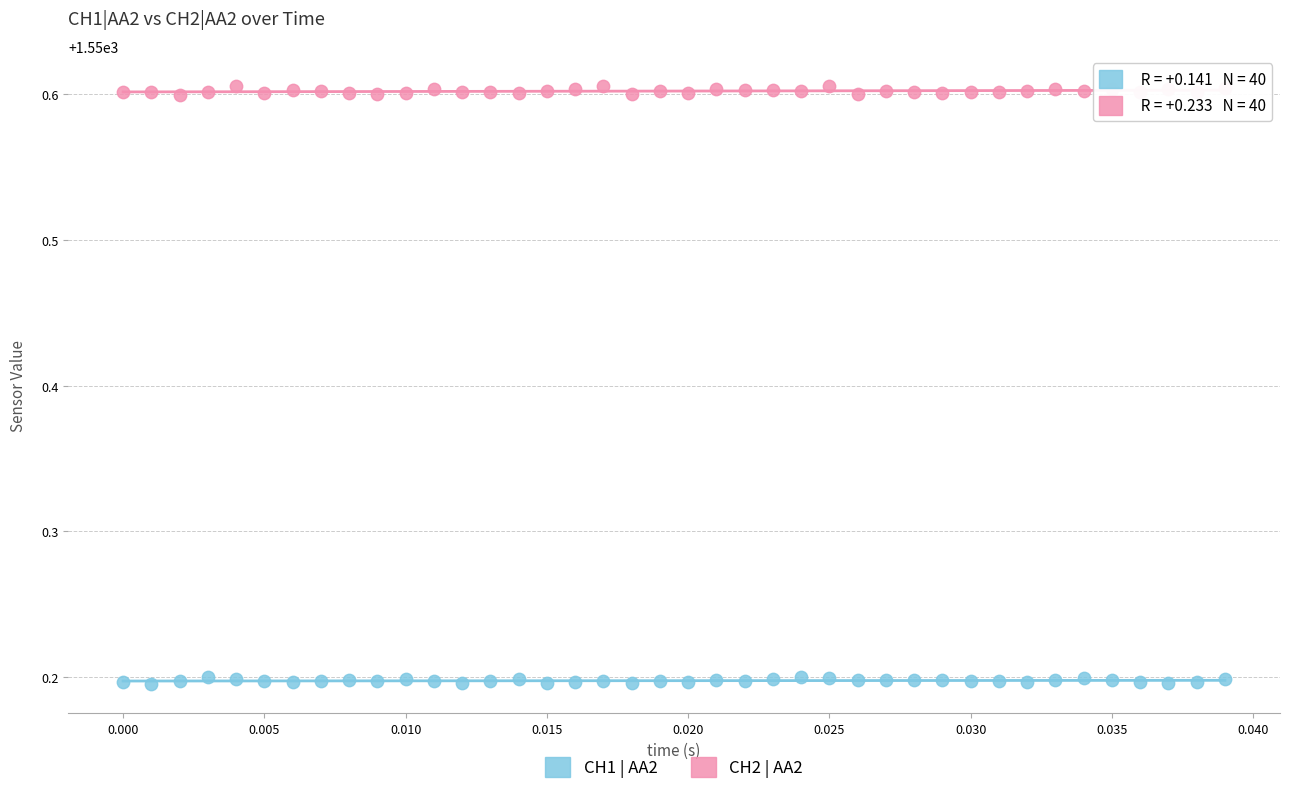

Which series reaches the maximum Y coordinate?

CH2 | AA2